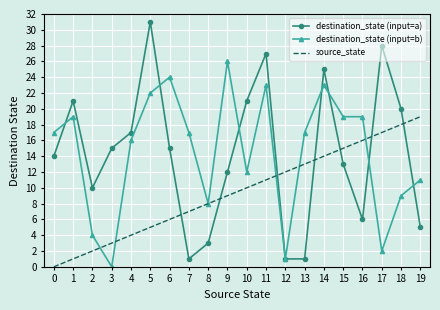

Reading right to left, transcribe all the data shown in this chart.

destination_state (input=a): 5	20	28	6	13	25	1	1	27	21	12	3	1	15	31	17	15	10	21	14
destination_state (input=b): 11	9	2	19	19	23	17	1	23	12	26	8	17	24	22	16	0	4	19	17
source_state: 19	18	17	16	15	14	13	12	11	10	9	8	7	6	5	4	3	2	1	0